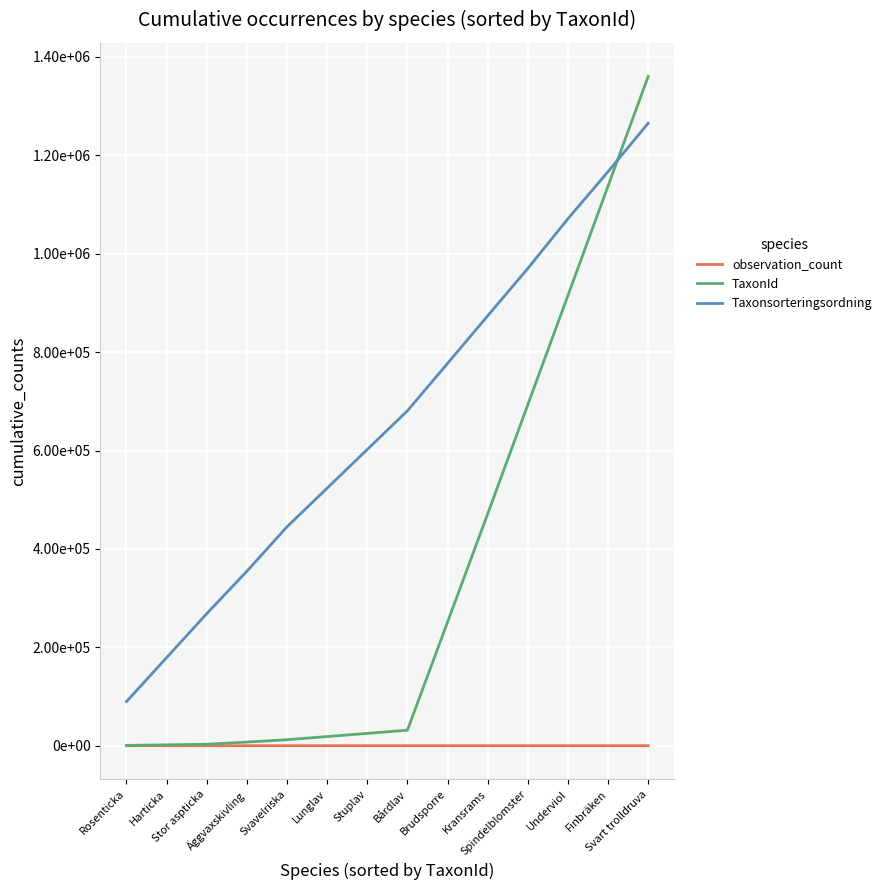

Where is observation_count nearest to the value 18?

Brudsporre